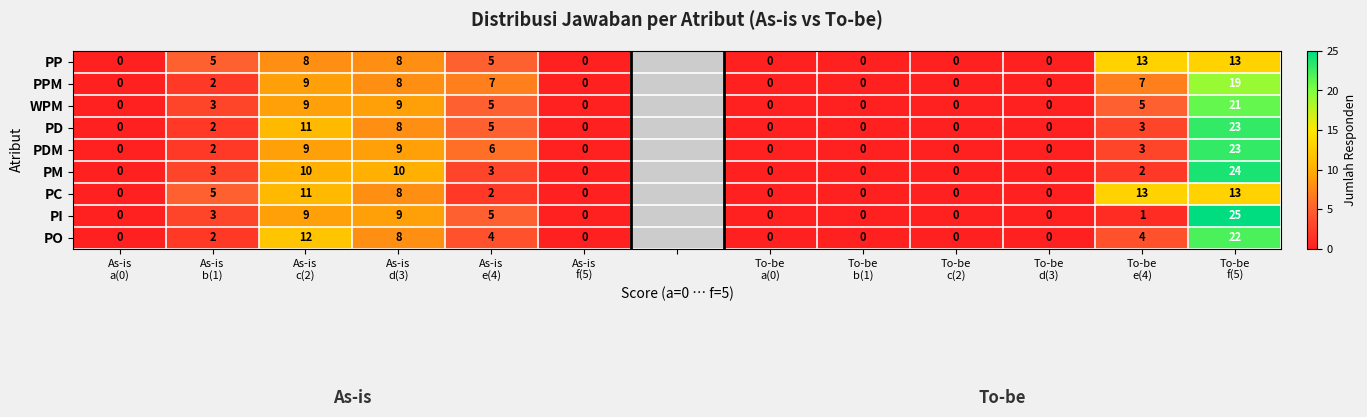

What is the maximum value for PC?

13.0